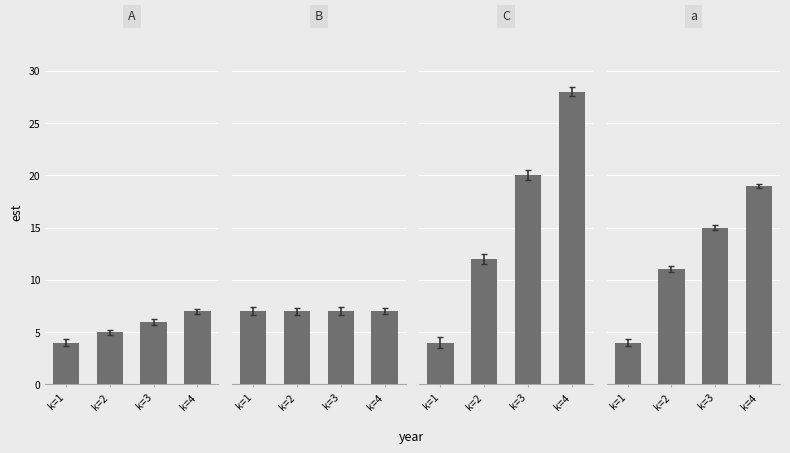

What is the value of the A bar at the 1st from the left?

4